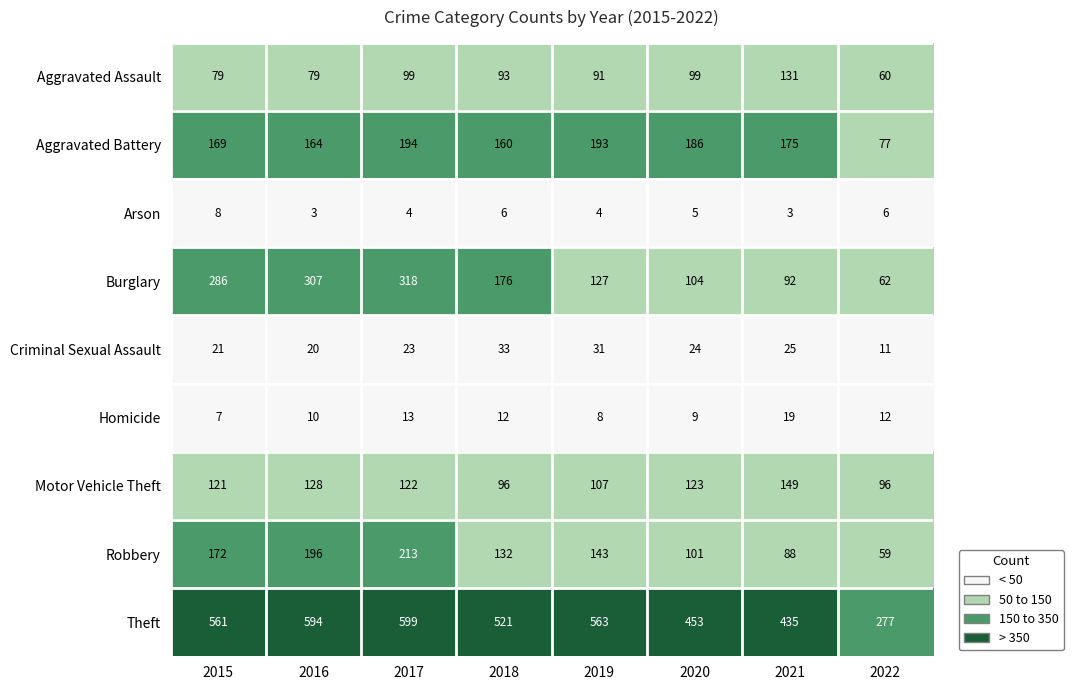

What is the sum of the Aggravated Assault values at 2021 and 2015?

210